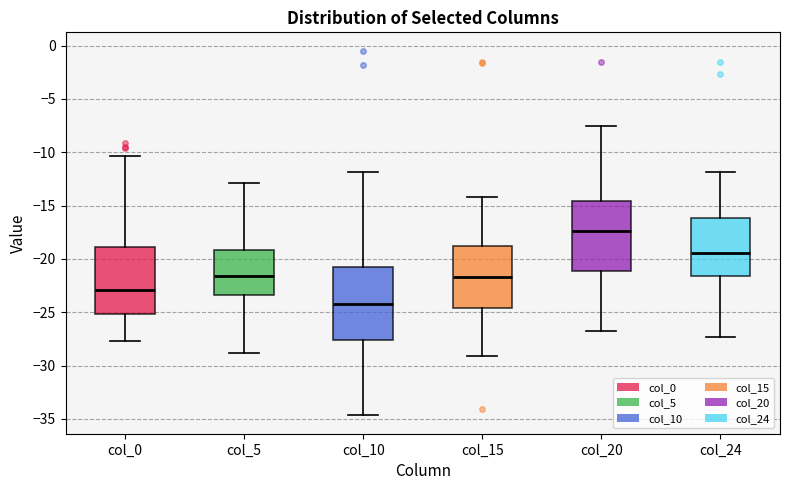

Reading left to right, transcribe this box plot: for each box, give where its median line is, the range the box spans, and where its two whiskers end, as read against the y-axis. The values are not printed on the chart, so give them approximately, as read against the axis.

col_0: median -23.0, box -25.0 to -19.0, whiskers -27.5 to -10.5
col_5: median -21.5, box -23.5 to -19.0, whiskers -29.0 to -13.0
col_10: median -24.0, box -27.5 to -21.0, whiskers -34.5 to -12.0
col_15: median -21.5, box -24.5 to -19.0, whiskers -29.0 to -14.0
col_20: median -17.5, box -21.0 to -14.5, whiskers -27.0 to -7.5
col_24: median -19.5, box -21.5 to -16.0, whiskers -27.5 to -12.0